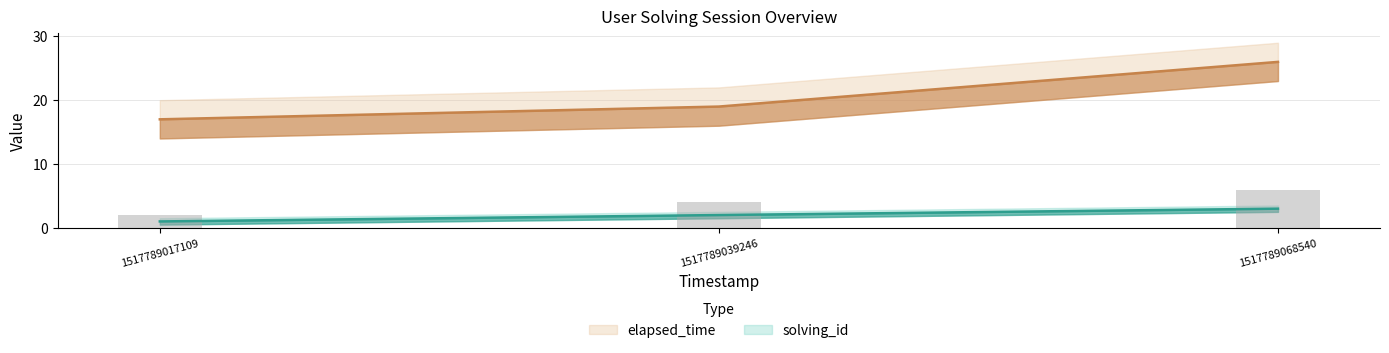

What is the spread (max minus min) of values at 1517789017109?

16